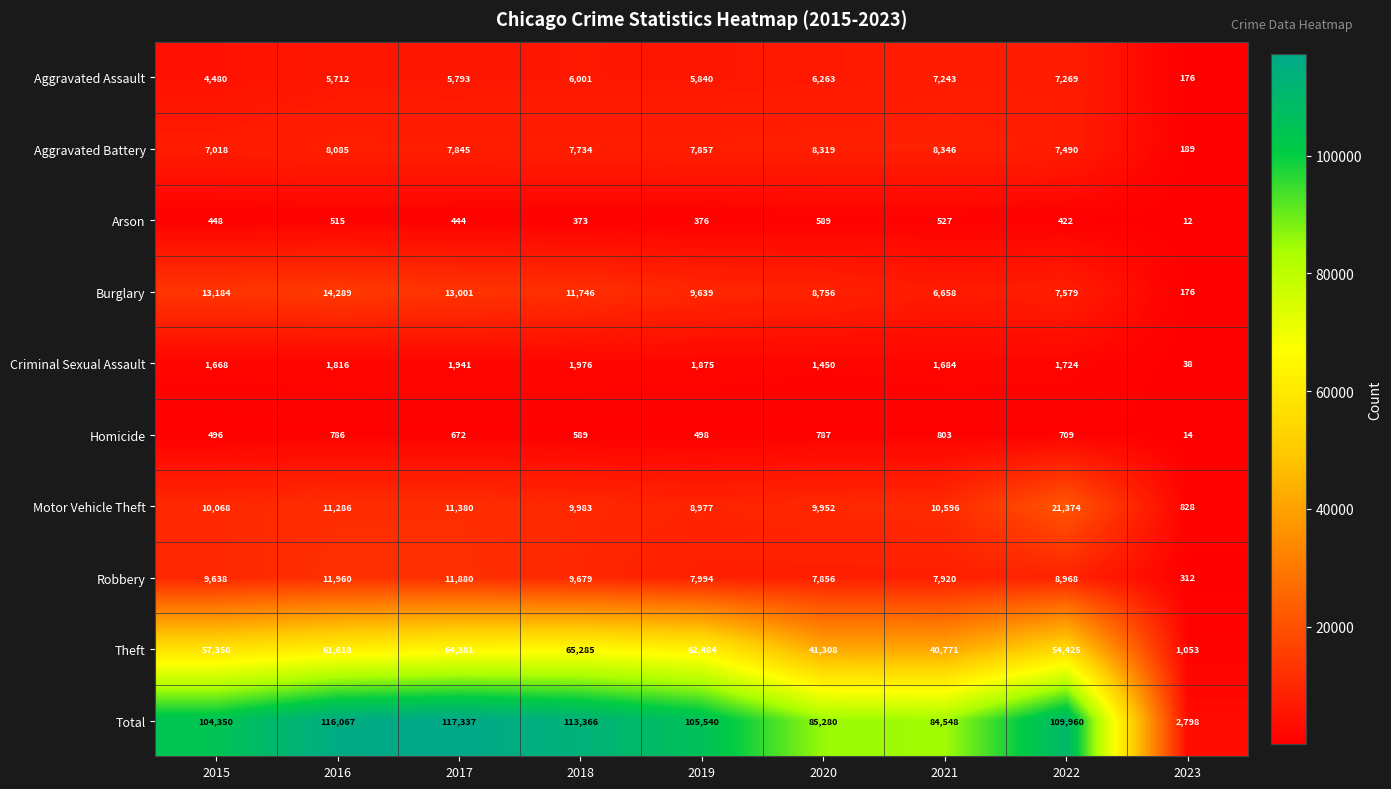

What is the total value across all series at 2017?

234674